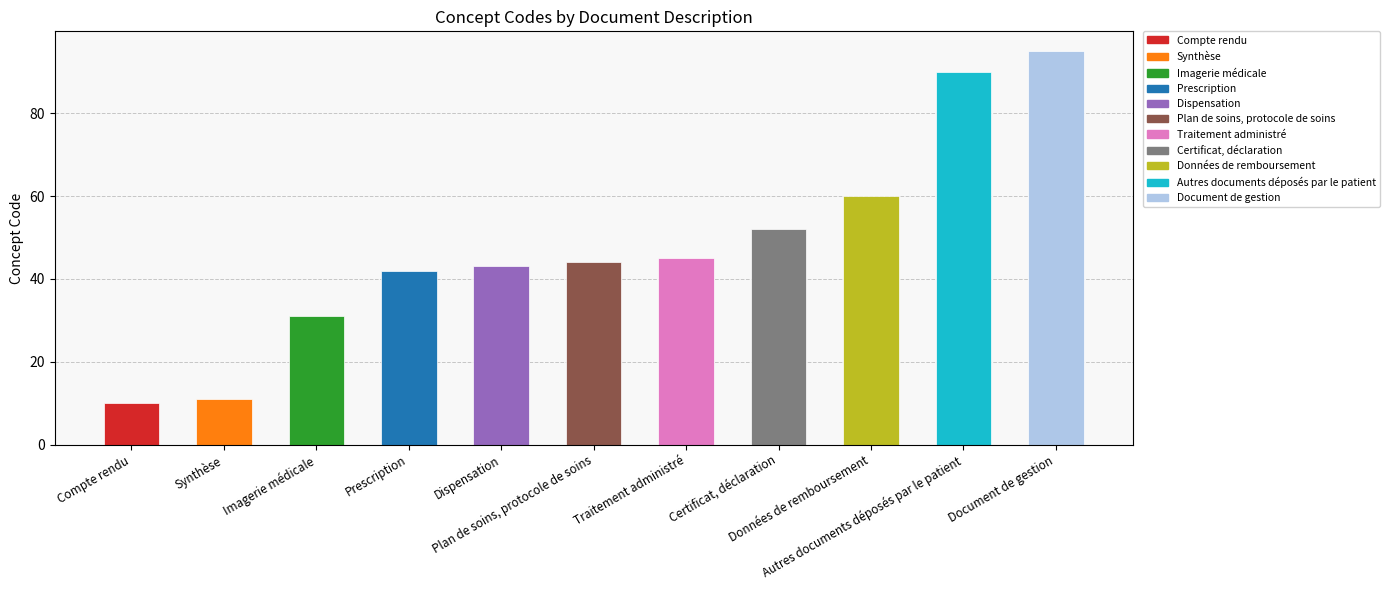

What is the label of the 1st bar from the left?

Compte rendu